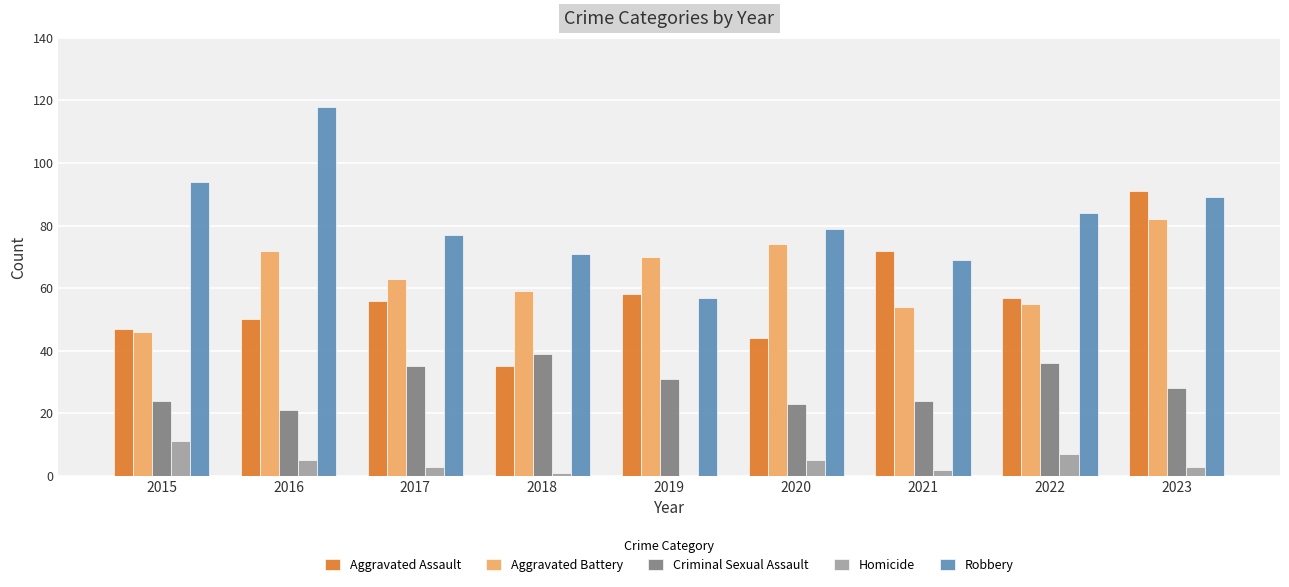

Which series changed the most between 2017 and 2021?

Aggravated Assault